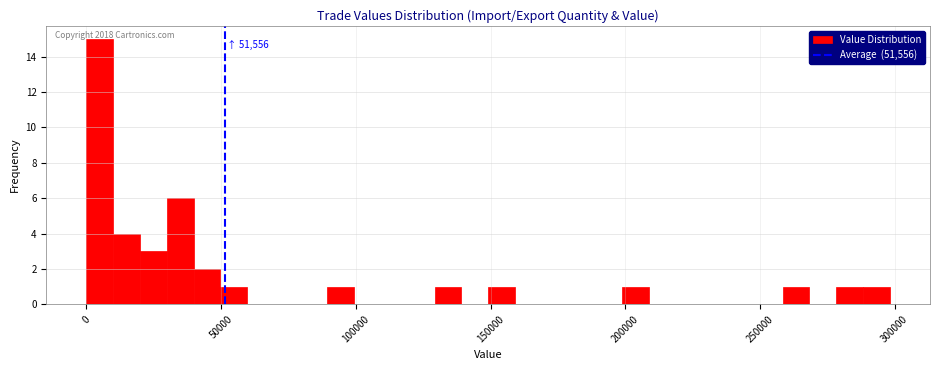

Read against the x-axis, roughly where is the centre of the tallest bar?

5000